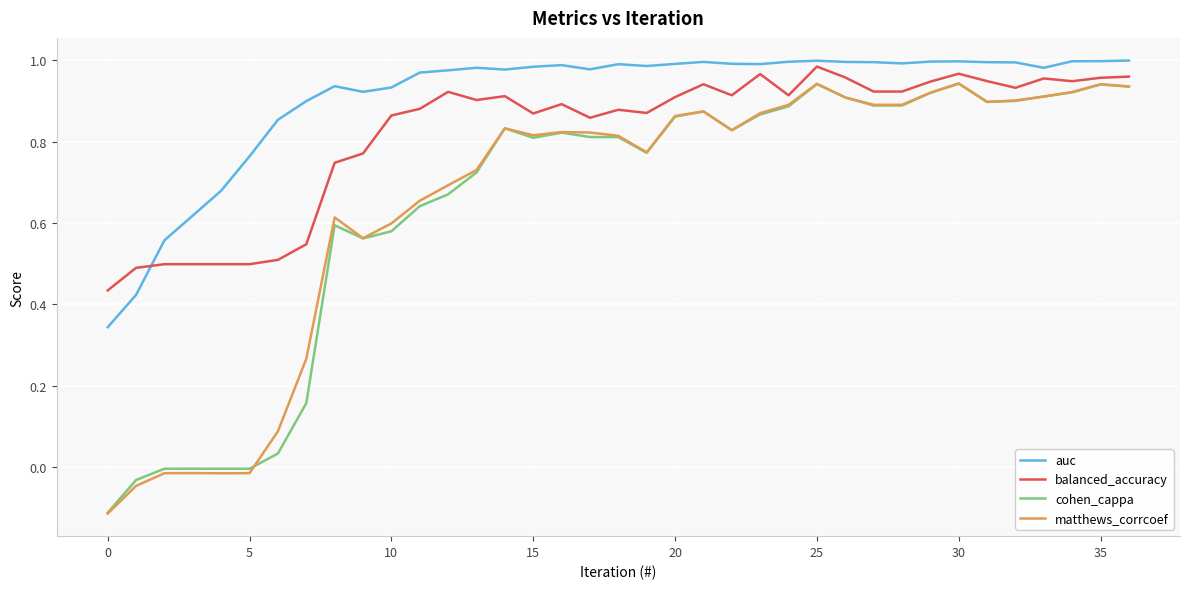

Which series has the largest total across all categories?

auc